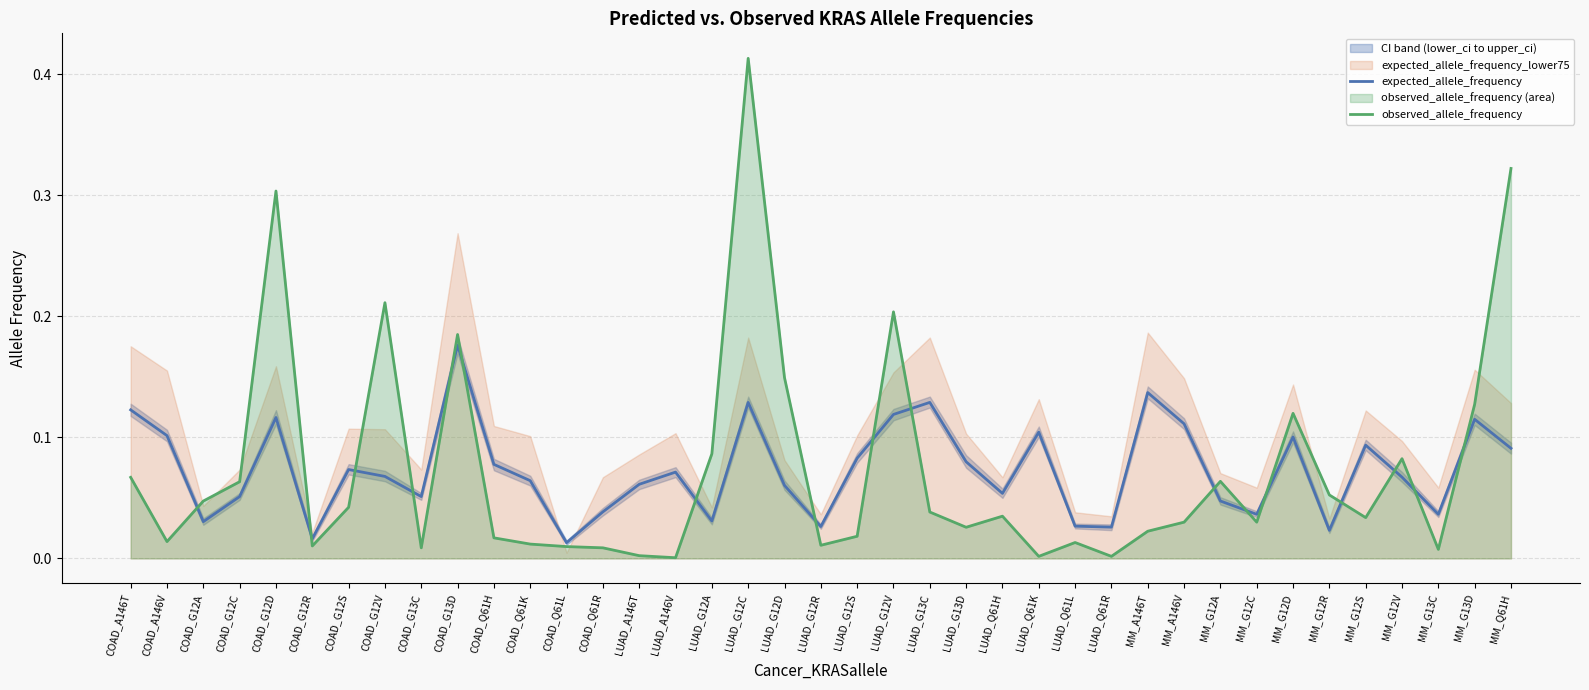

True or false: observed_allele_frequency has a value of 0.0 at LUAD_Q61R.

True